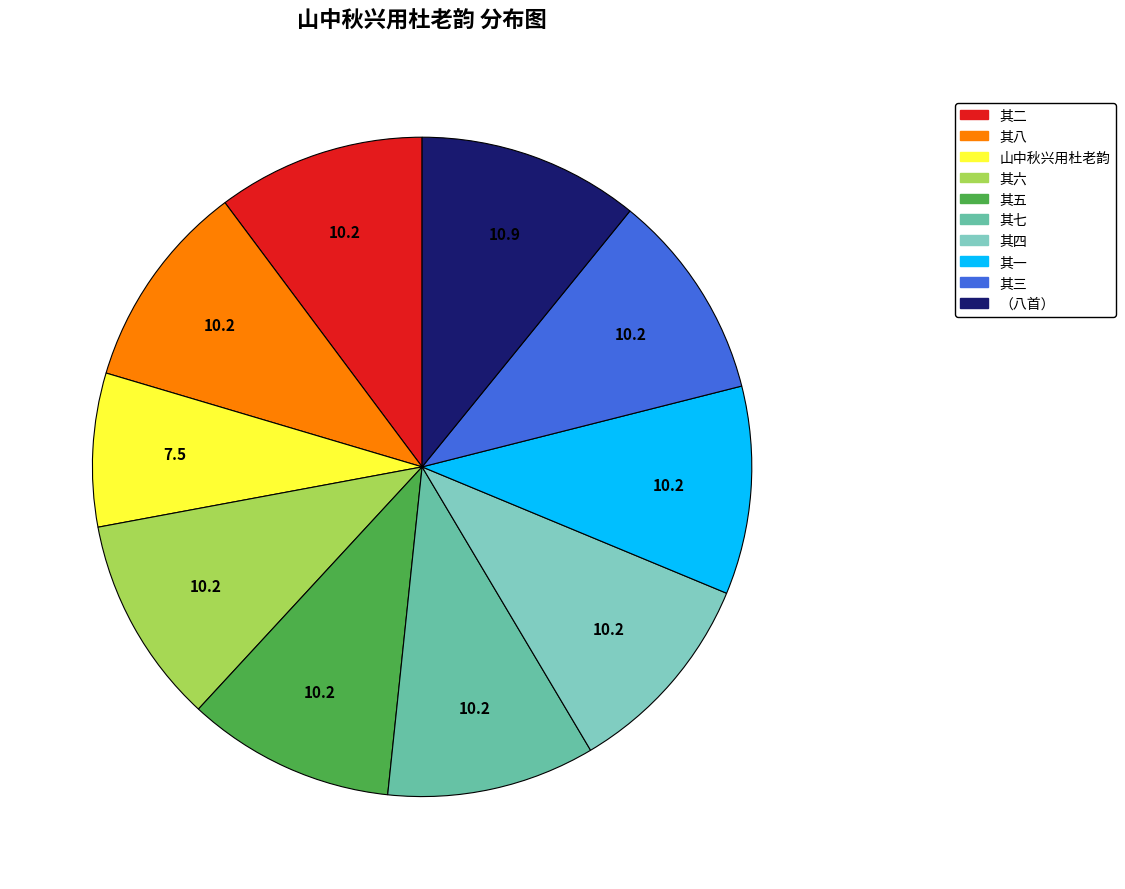

Count the number of slices in the pie.

10